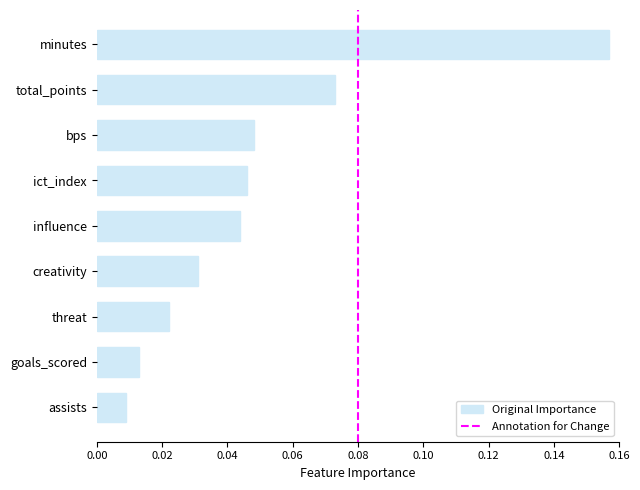

At which category does the chart reach its minimum across all series?

assists